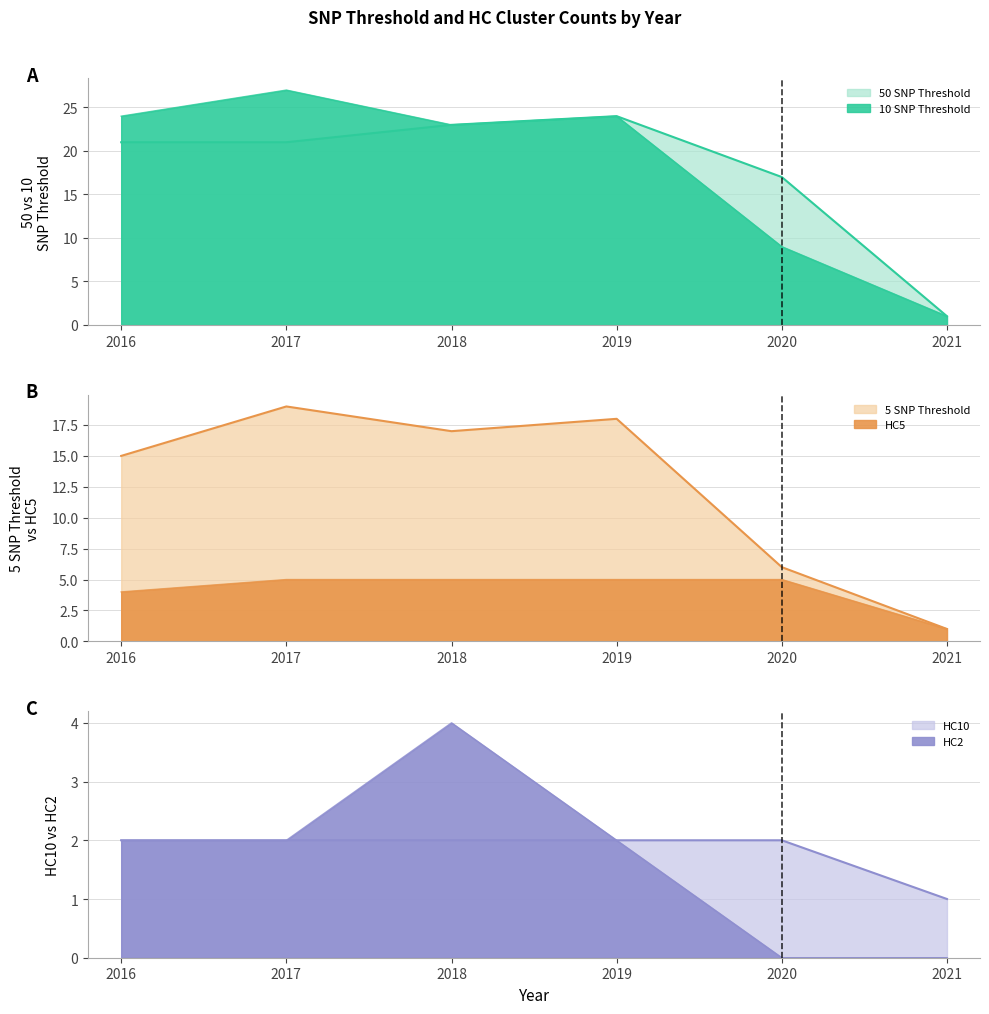

Reading left to right, list all the values displayed in this chart.

50 SNP Threshold line: 2016=21	2017=21	2018=23	2019=24	2020=17	2021=1
10 SNP Threshold line: 2016=24	2017=27	2018=23	2019=24	2020=9	2021=1
5 SNP Threshold line: 2016=15	2017=19	2018=17	2019=18	2020=6	2021=1
HC5 line: 2016=4	2017=5	2018=5	2019=5	2020=5	2021=1
HC10 line: 2016=2	2017=2	2018=2	2019=2	2020=2	2021=1
HC2 line: 2016=2	2017=2	2018=4	2019=2	2020=0	2021=0